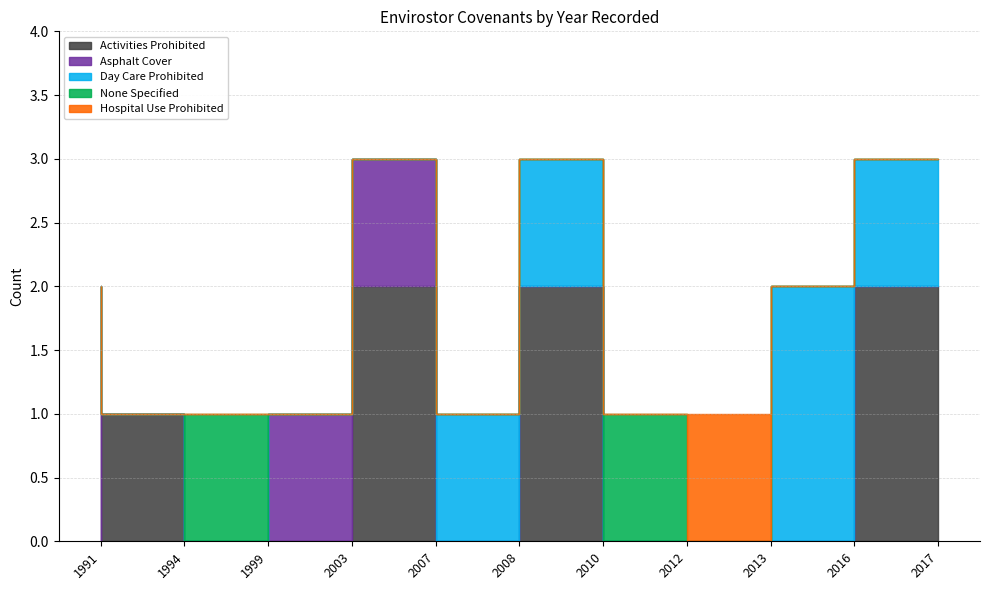

What is the average value of the Activities Prohibited series?

1